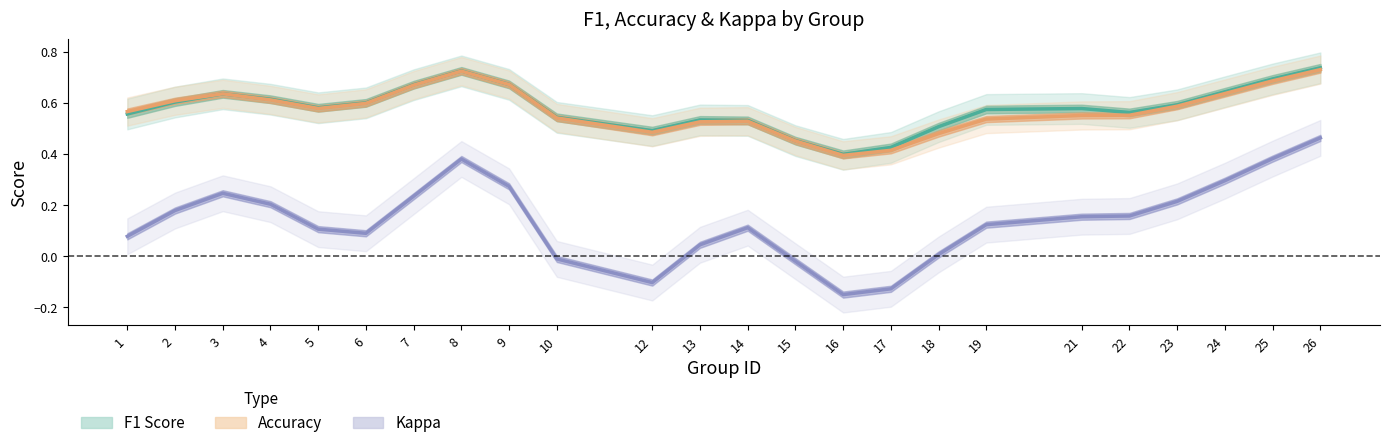

Which category has the lowest value in the f1_line series?

16